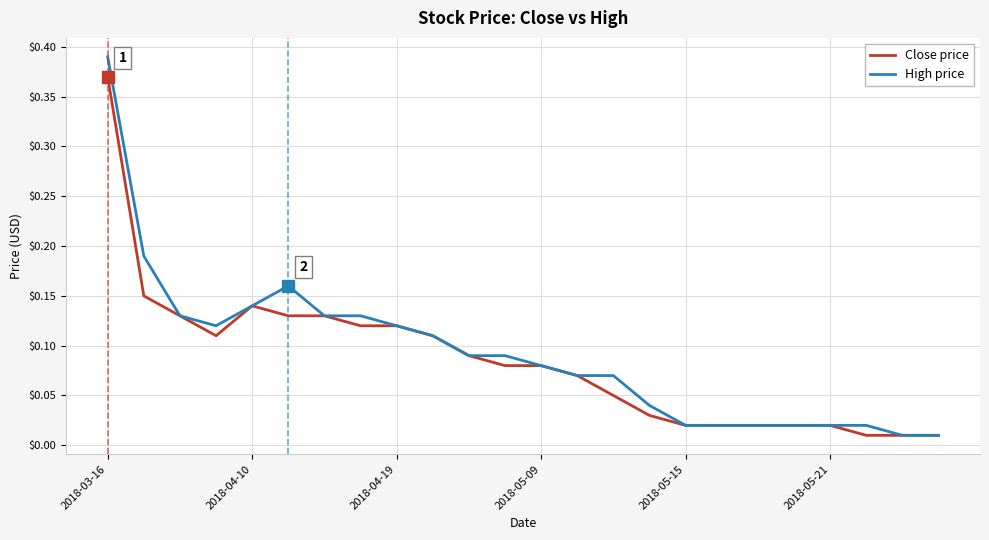

Which series has the widest spread of values?

High price